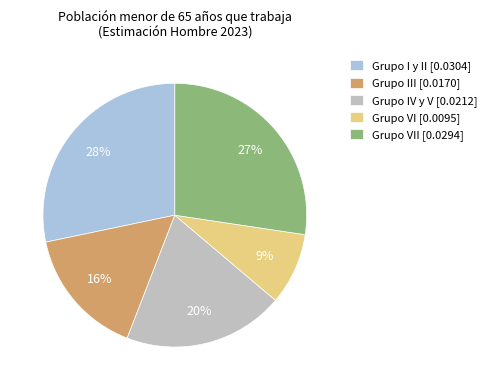

Count the number of slices in the pie.

5